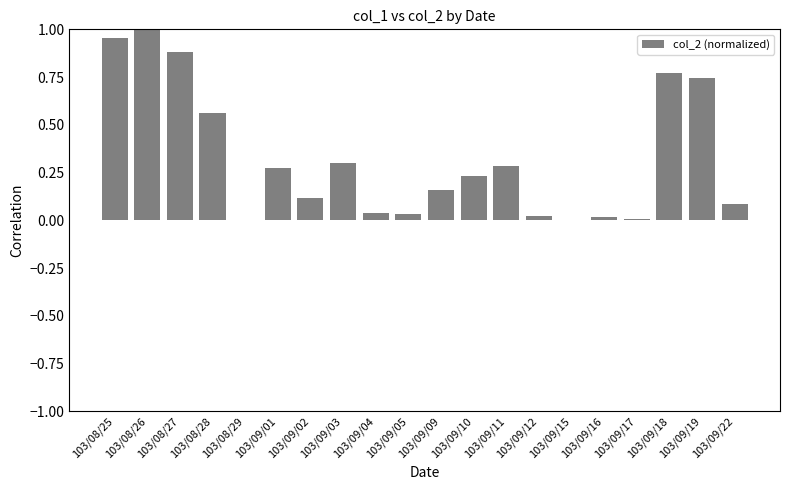

Which category has the highest value across all series?

103/08/26